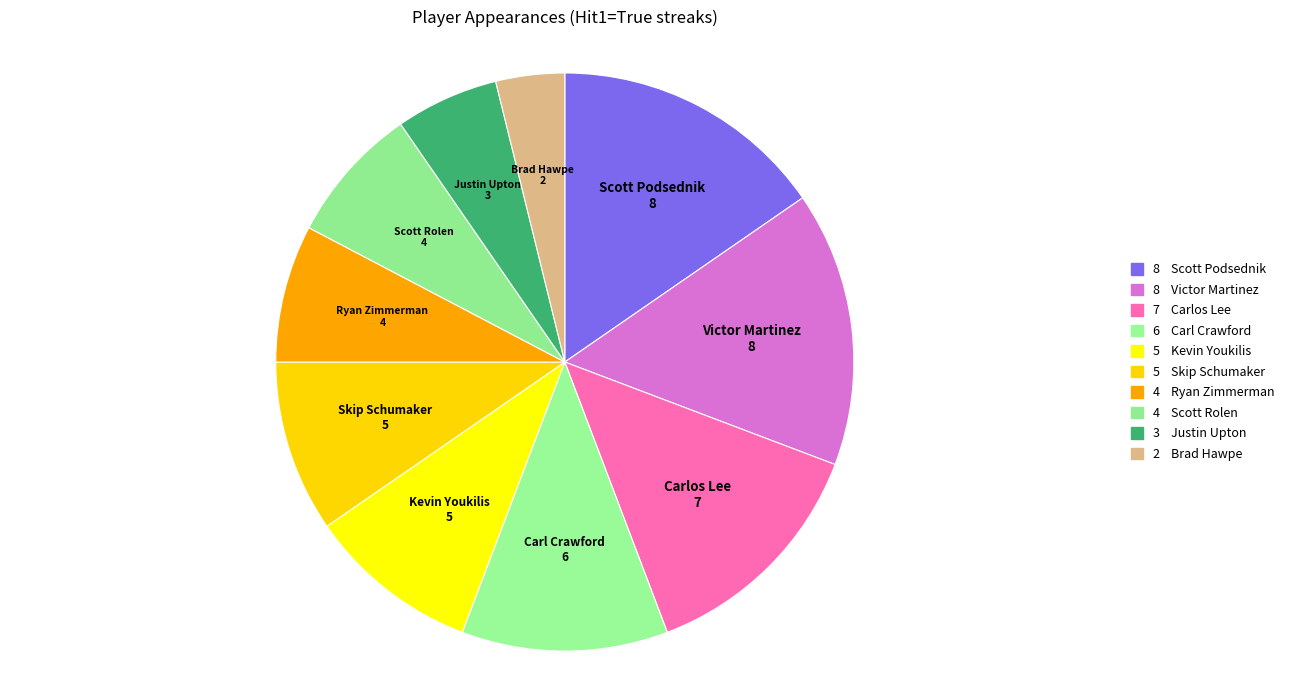

To the nearest percent, what is the difference between the largest and smallest slice percentages?

12%